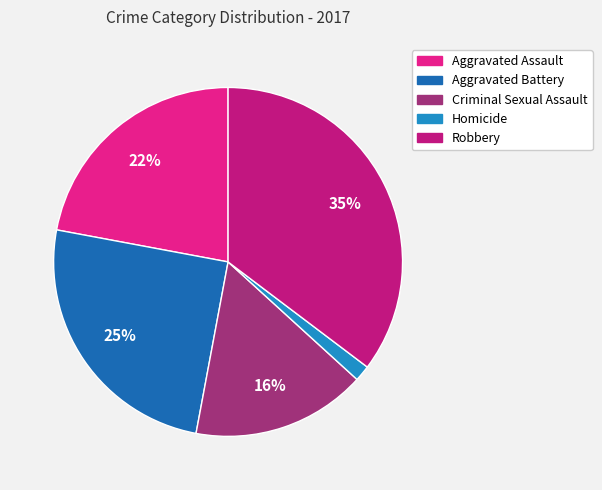

To the nearest percent, what is the difference between the Aggravated Assault and Robbery slice percentages?

13%